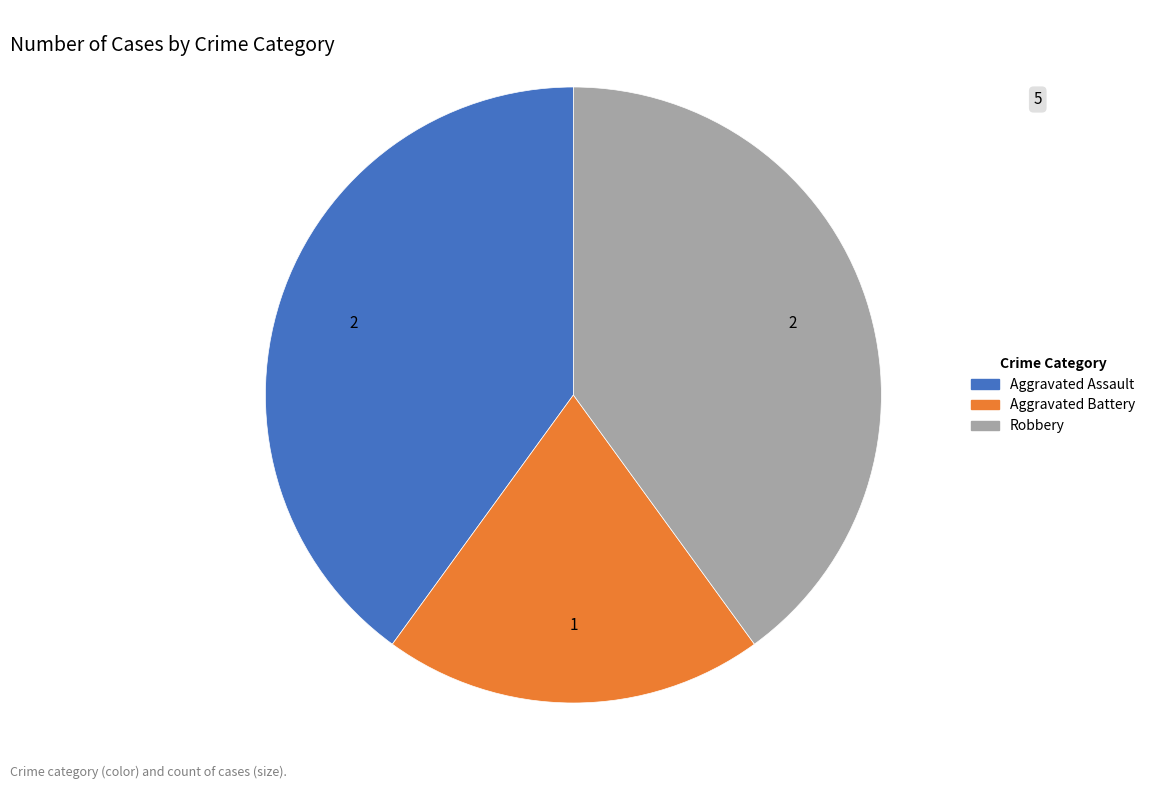

Combined, do Robbery and Aggravated Battery account for over 50%?

Yes